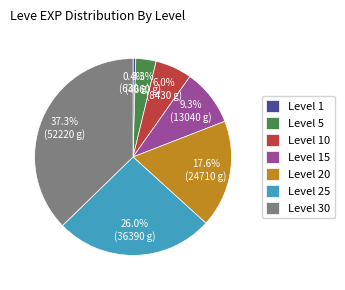

To the nearest percent, what is the average slice percentage?

14%